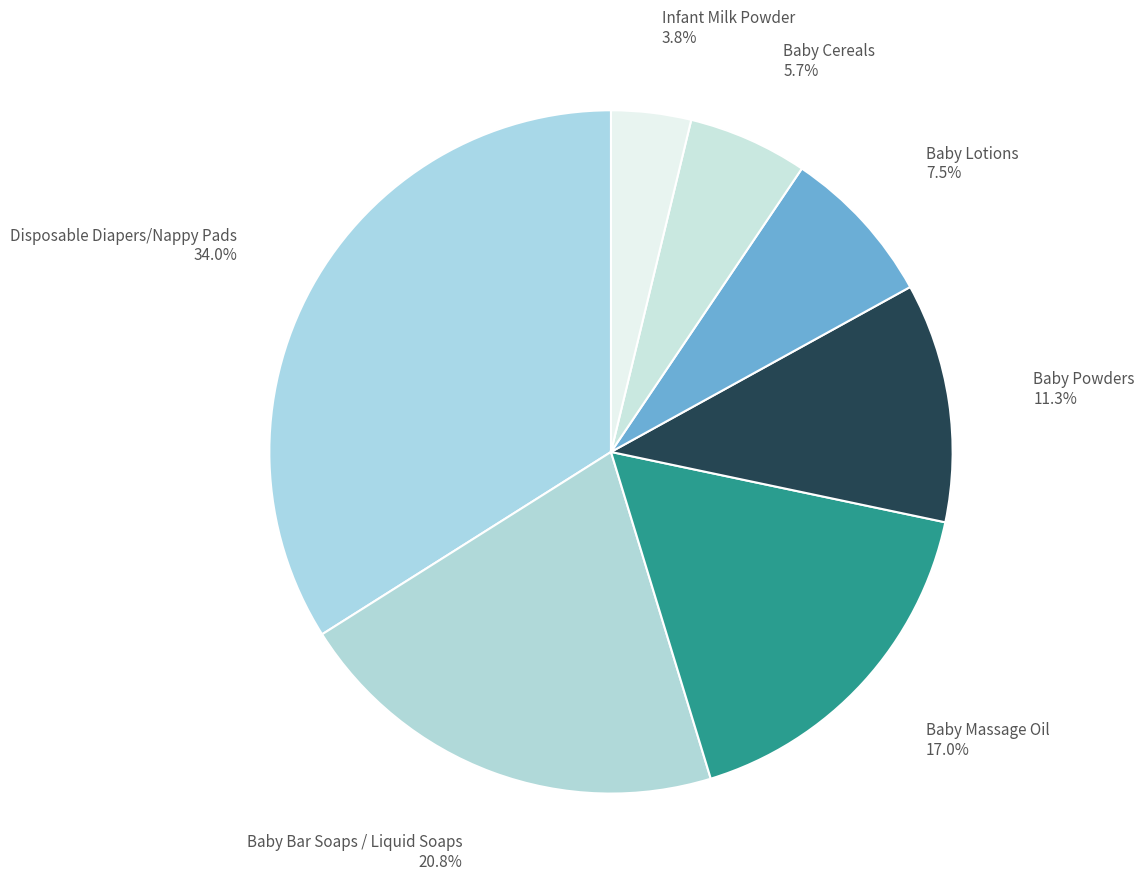

How many slices are in this pie chart?

7